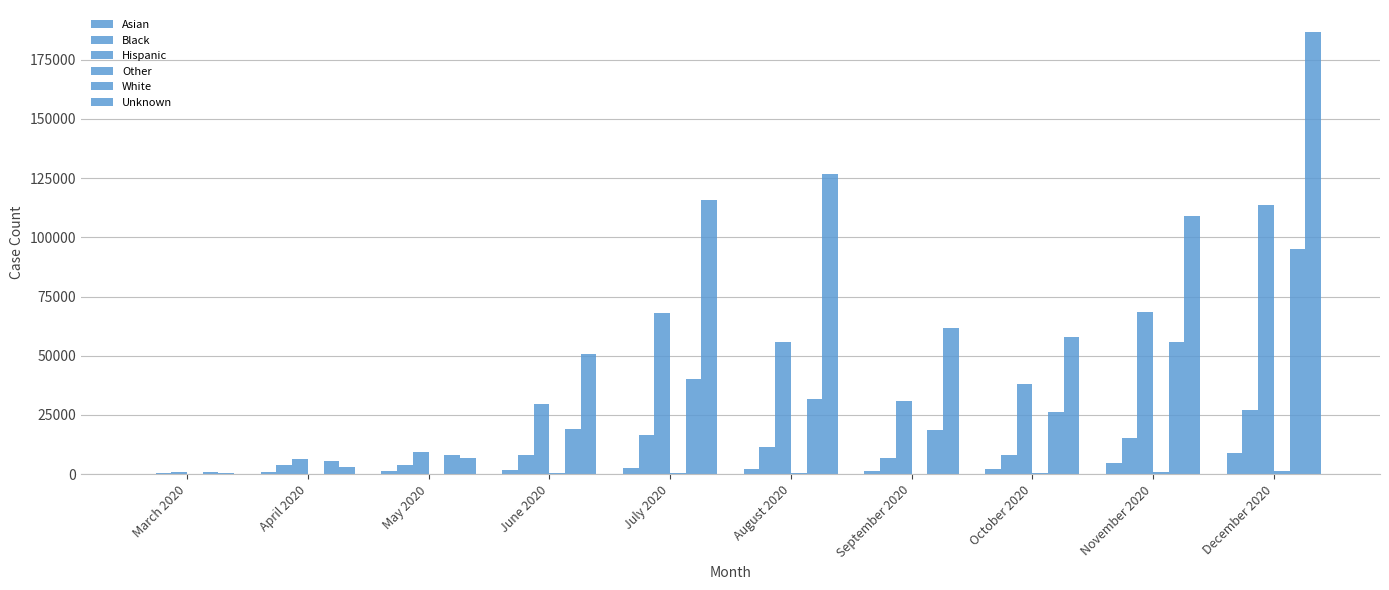

Are the bars horizontal?

No